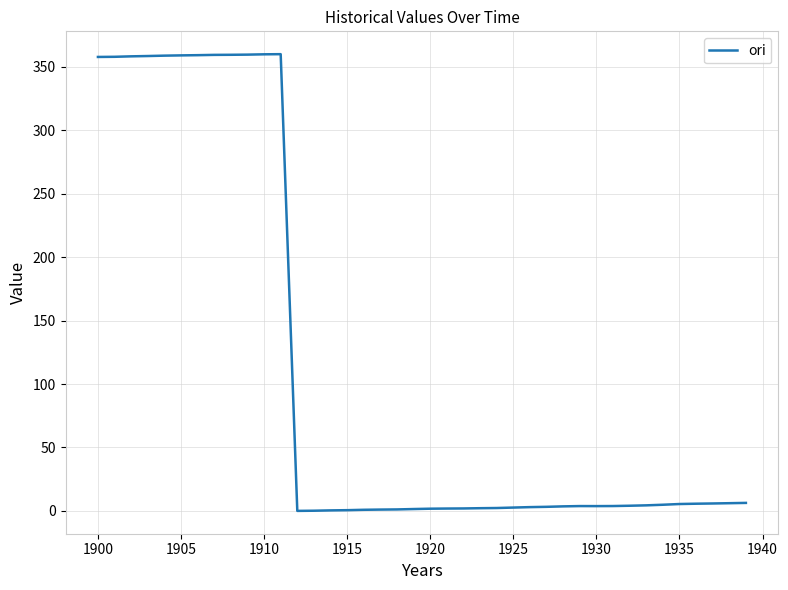

What is the difference between the maximum and minimum values?

359.9